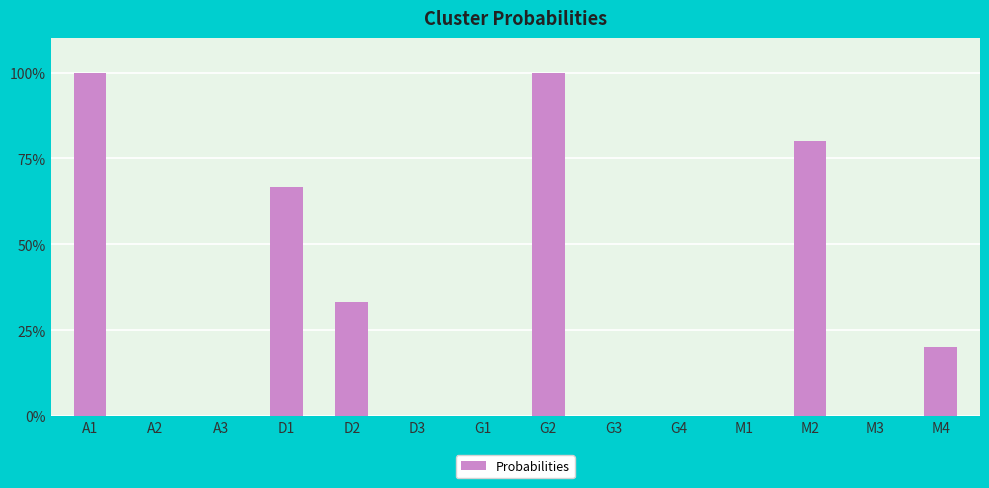

Is it true that the value at M1 is -0.4?

False